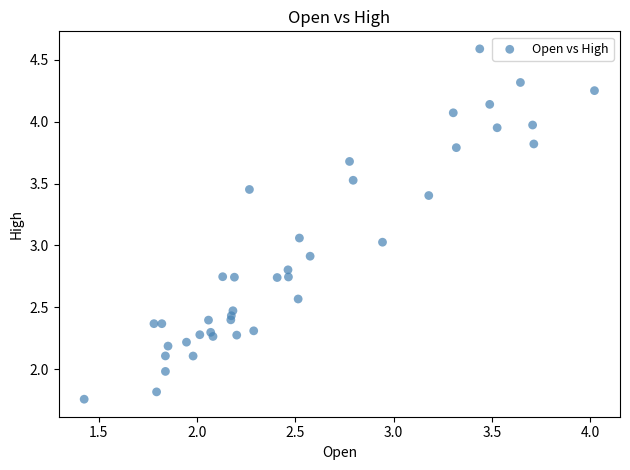

What is the range of Y values (max minus min)?

2.8